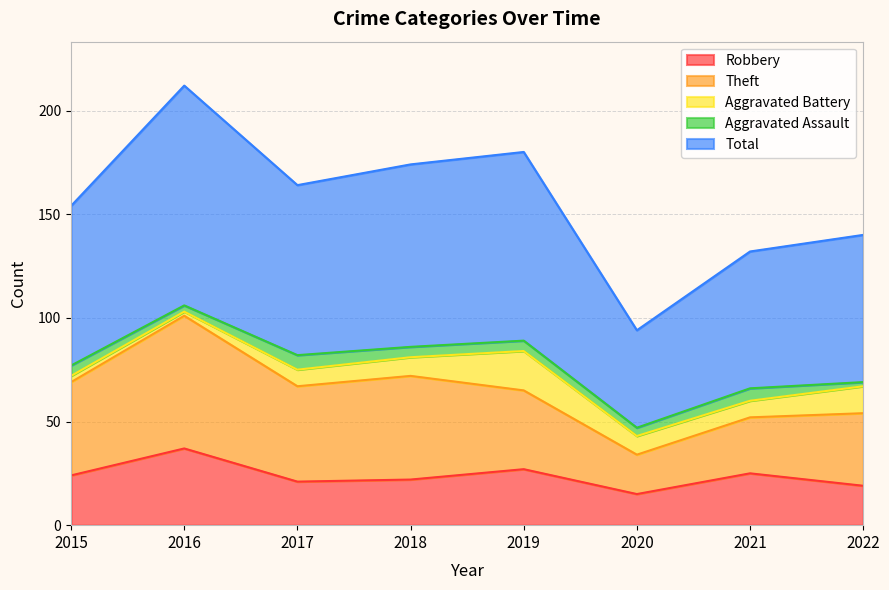

True or false: Robbery and Aggravated Assault cross at least once.

False